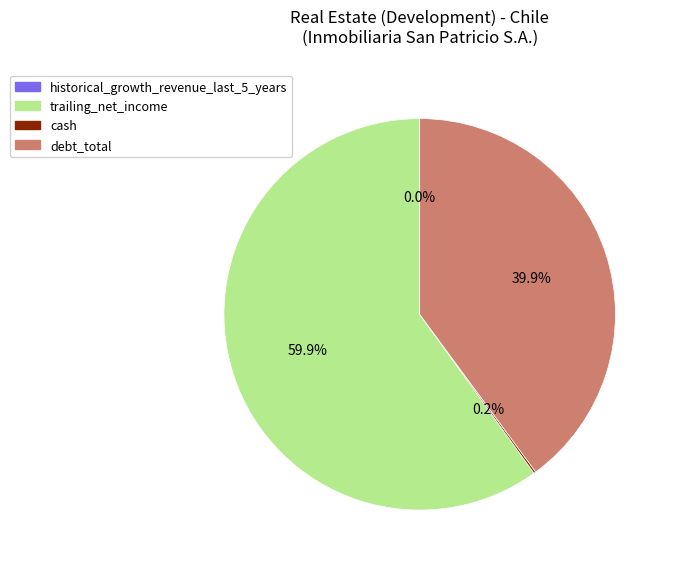

Combined, do debt_total and trailing_net_income account for over 50%?

Yes